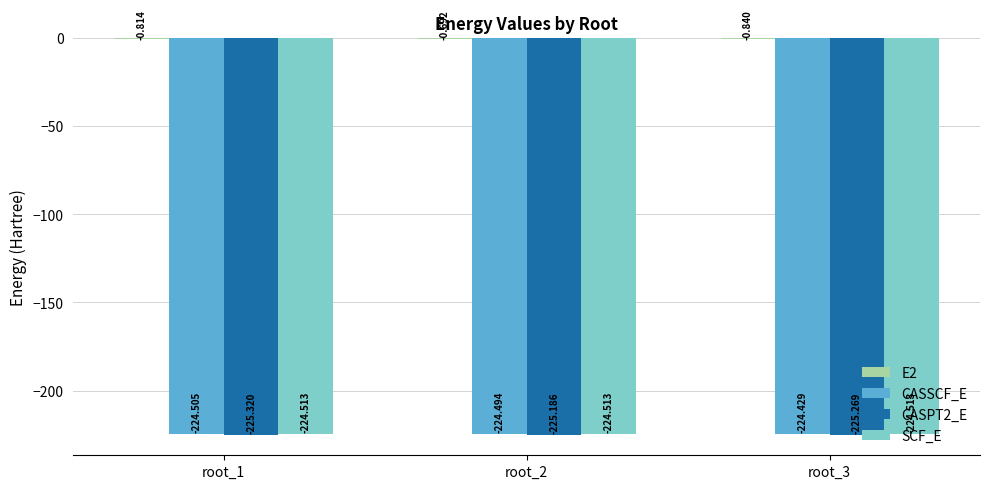

At which category is the sum across all series the highest?

root_2